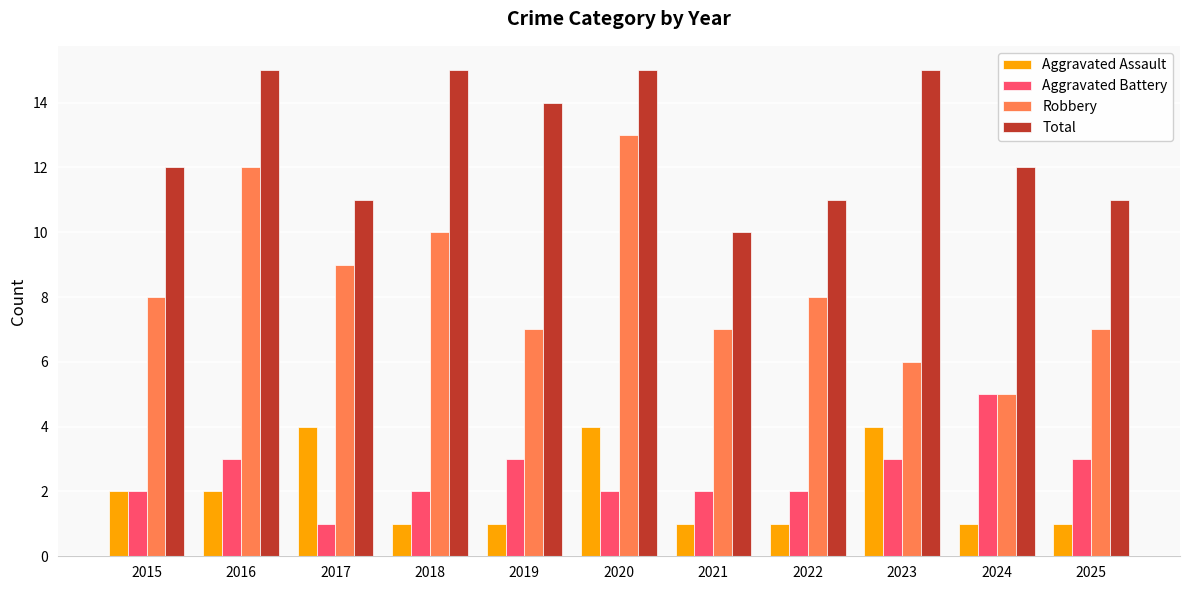

How many groups of bars are there?

11